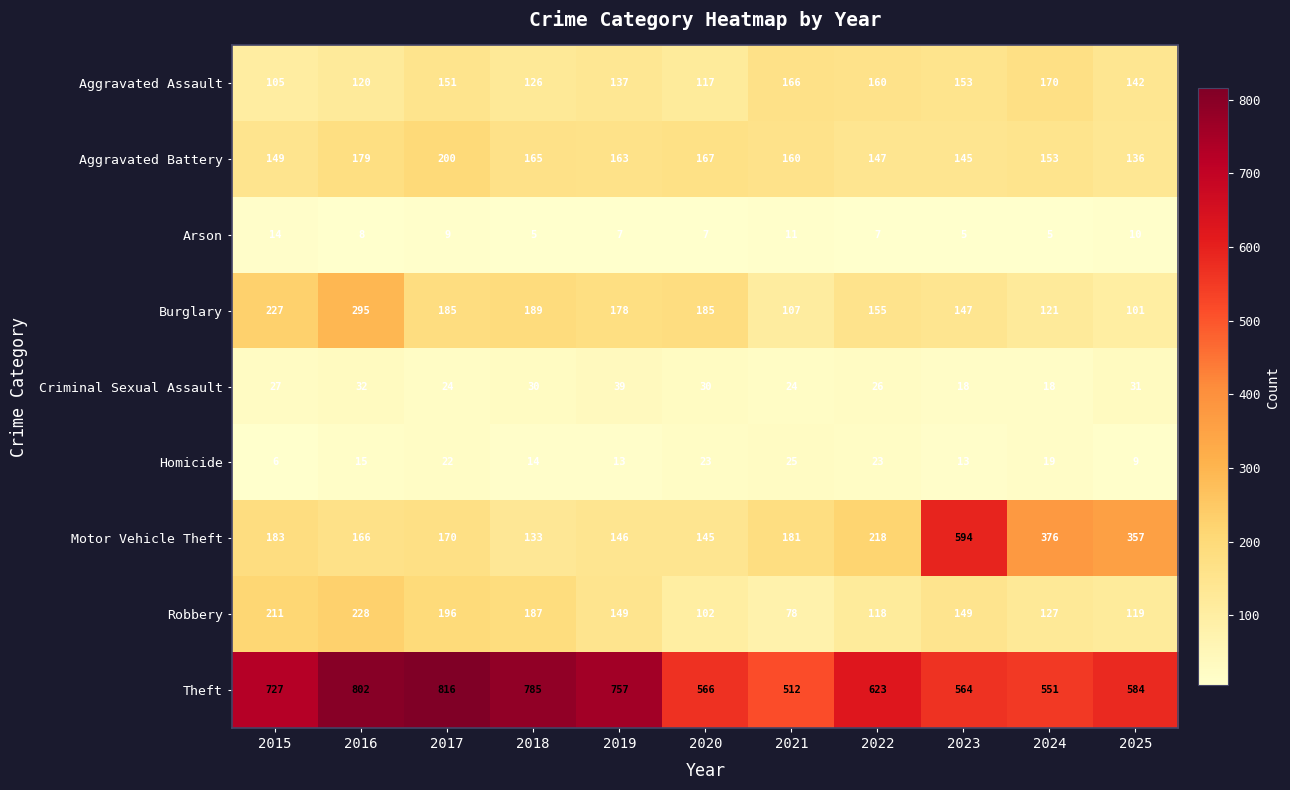

What is the total value across all series at 2021?

1264